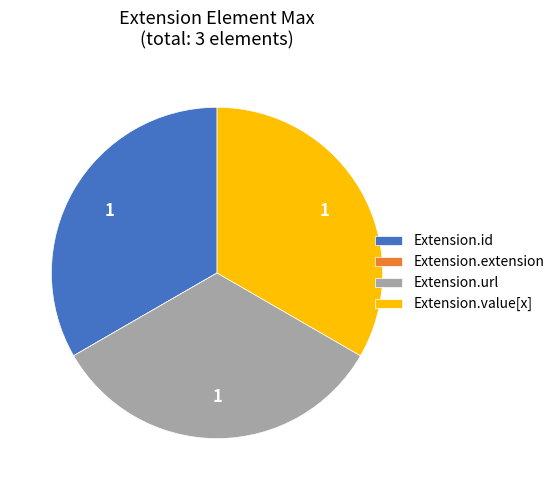

The Extension.url slice represents 48% of the pie. True or false?

False